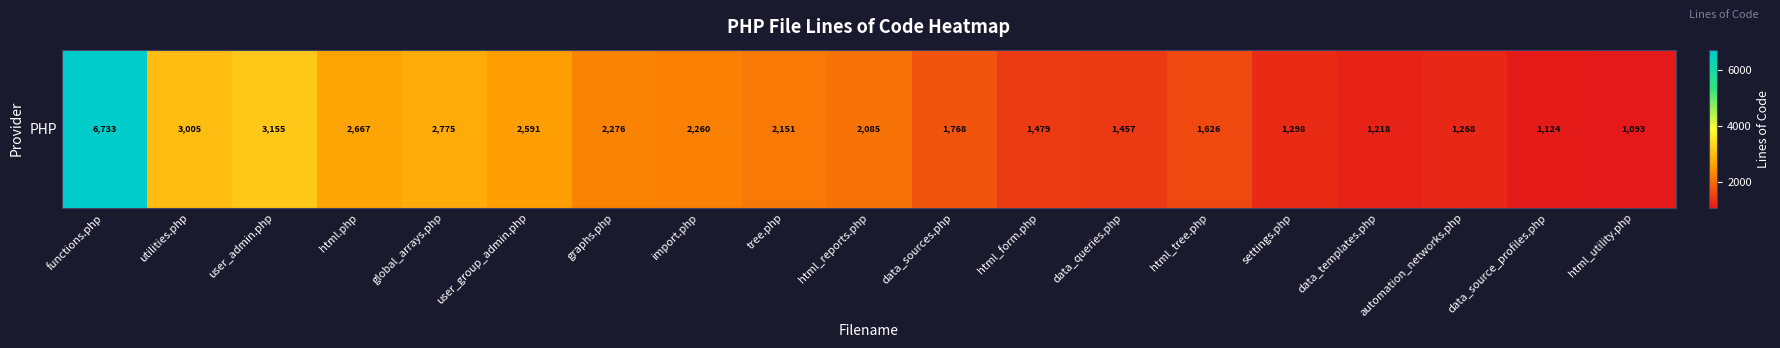

What is the difference between the second highest and minimum values?

2062